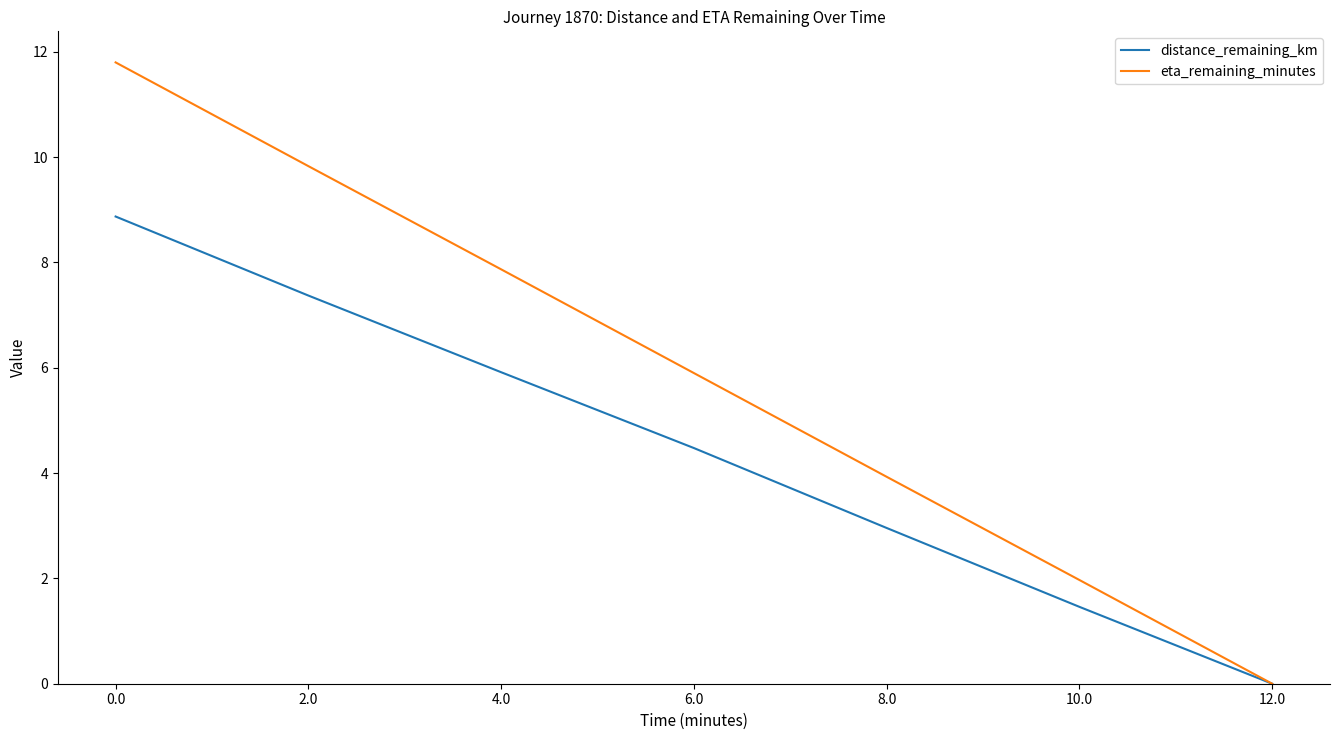

Which series has the largest range (max minus min)?

eta_remaining_minutes